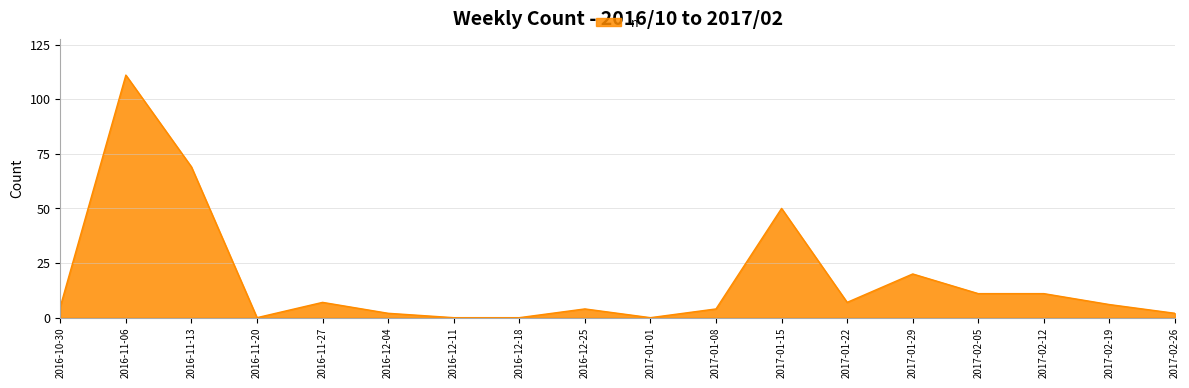

How many lines are shown in the chart?

1